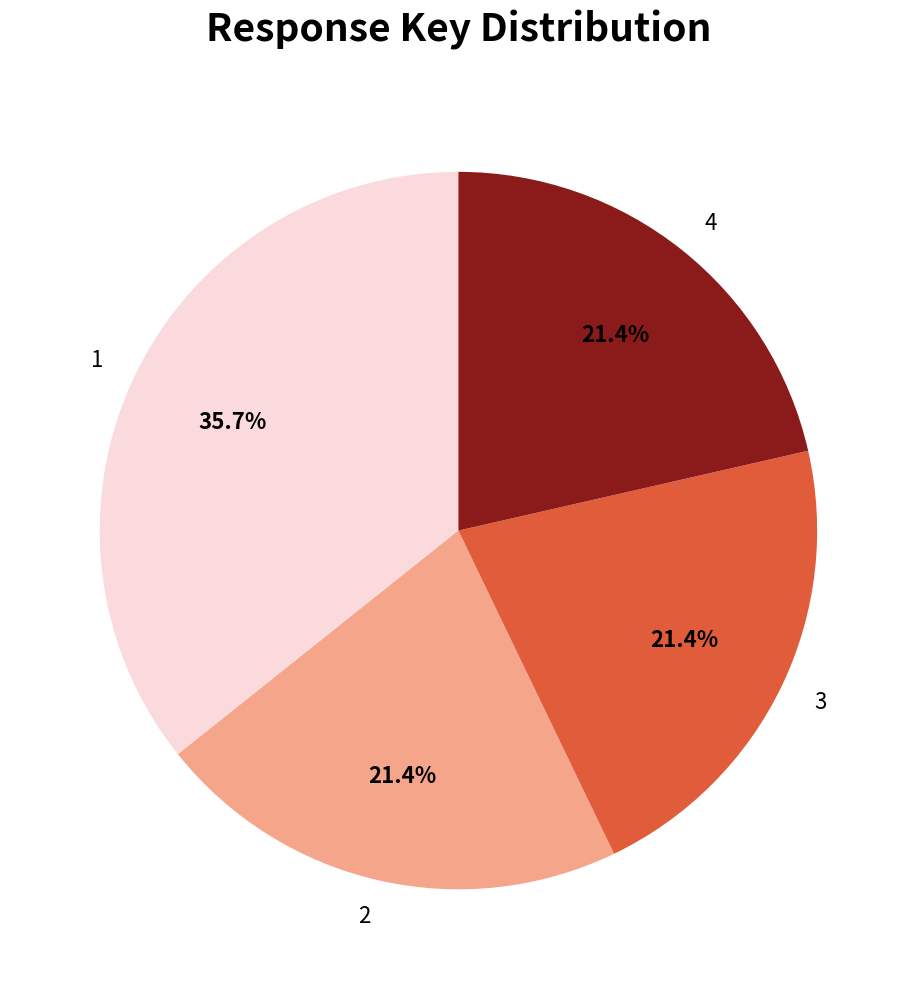

What is the largest slice in the pie chart?

1